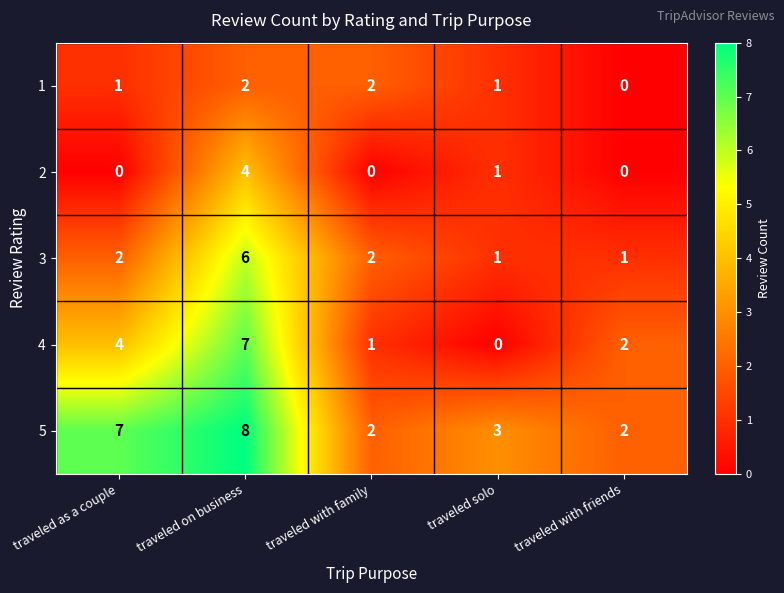

Is the value of 5 at traveled on business greater than the value of 3 at traveled solo?

Yes